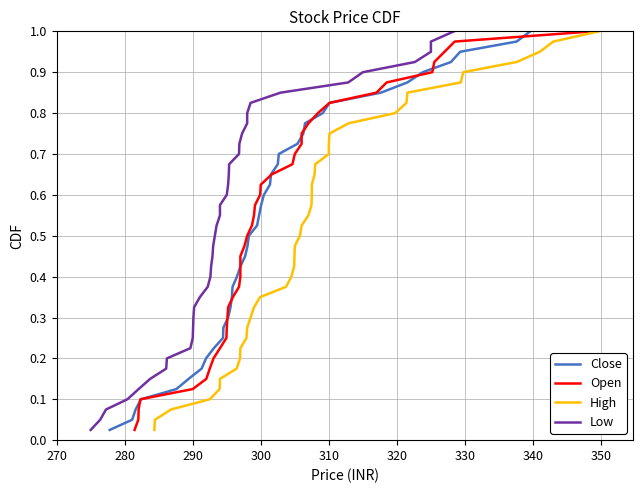

What are all the series names shown in the legend?

Close, Open, High, Low